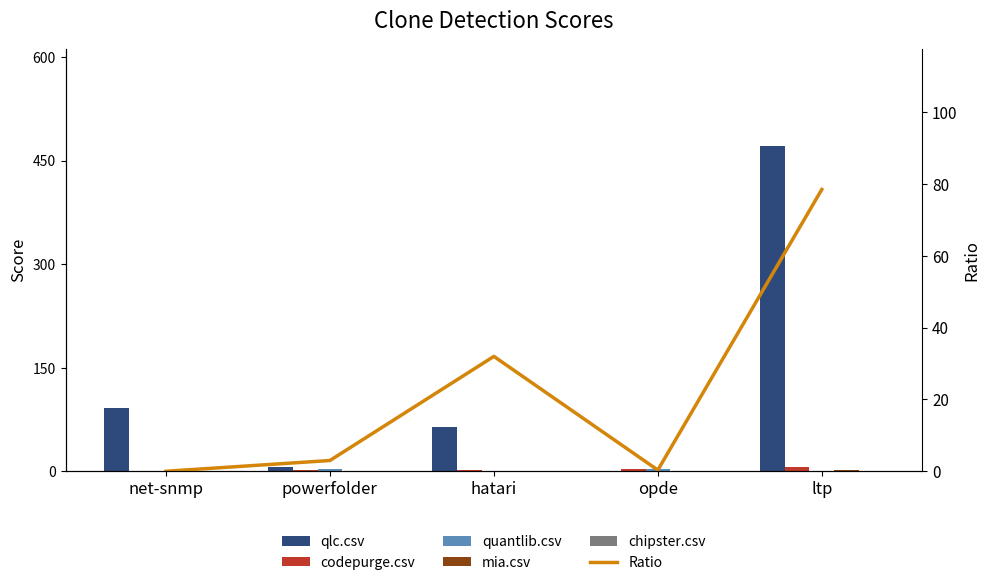

What position from the right is ltp?

1